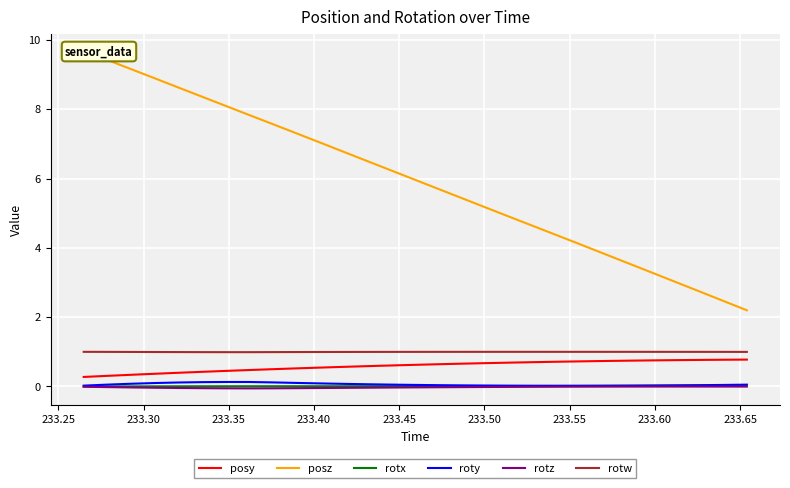

True or false: rotz and rotw cross at least once.

False